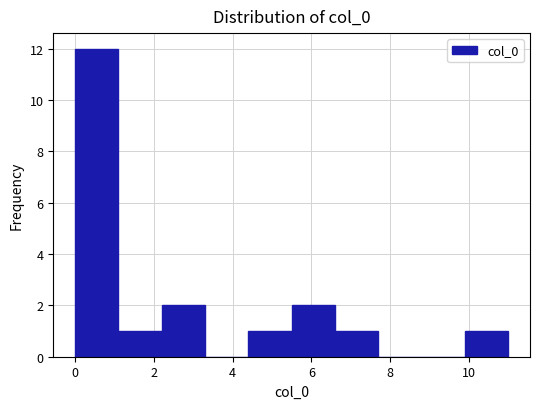

Over which range of the x-axis is the bar tallest?

0.0 to 1.1